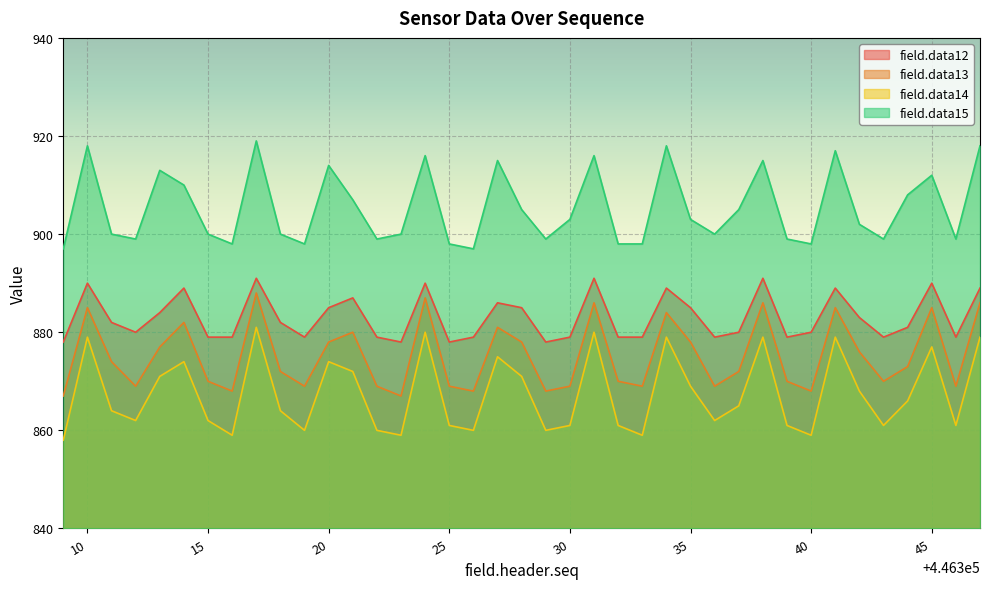

At how many categories does at least one series exceed 872?

39